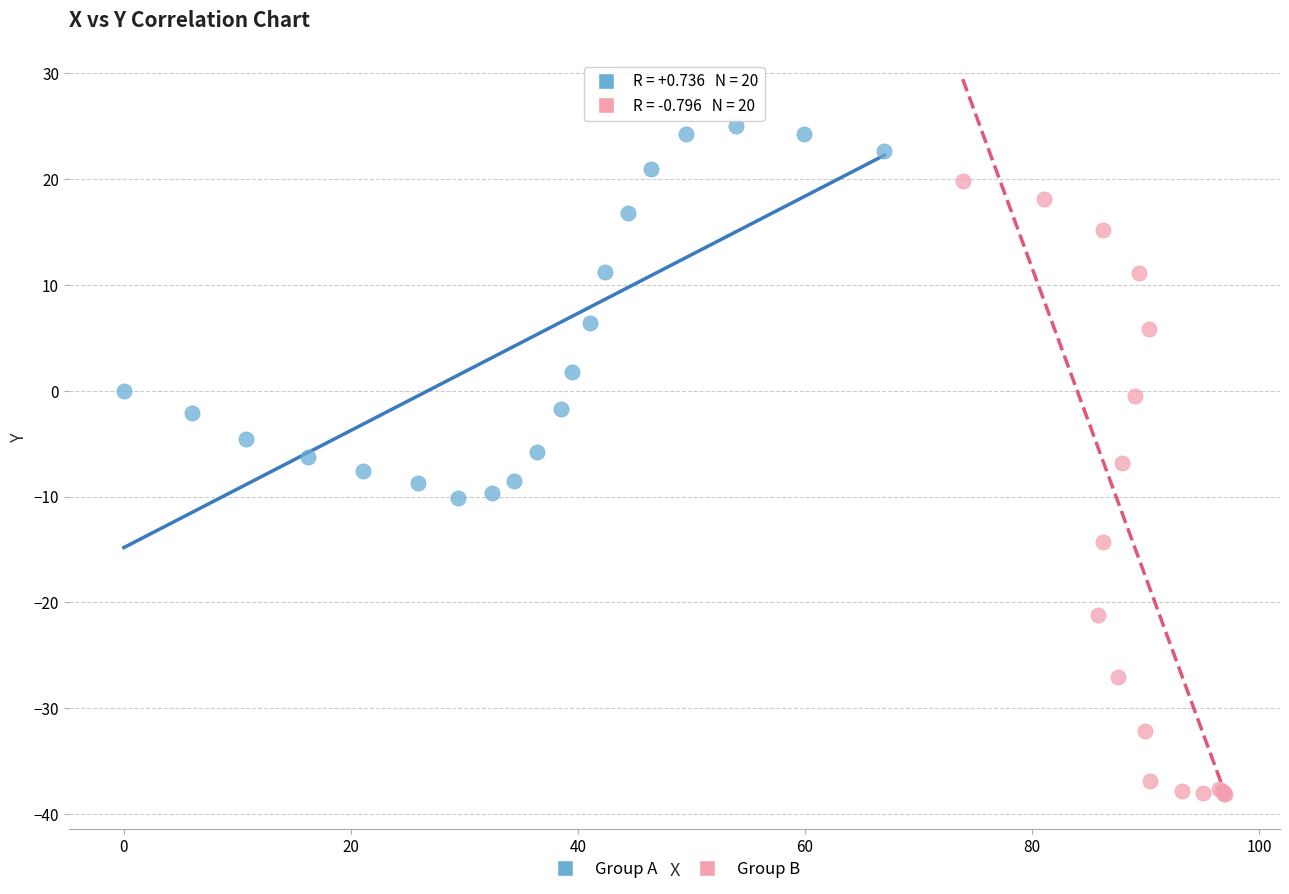

Which series reaches the maximum Y coordinate?

Group A